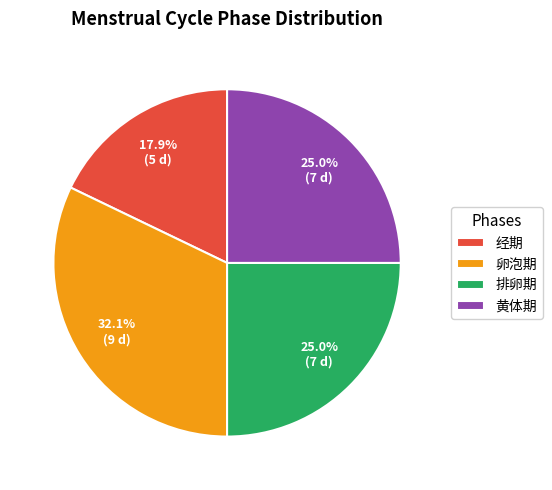

Does any single category account for the majority?

No